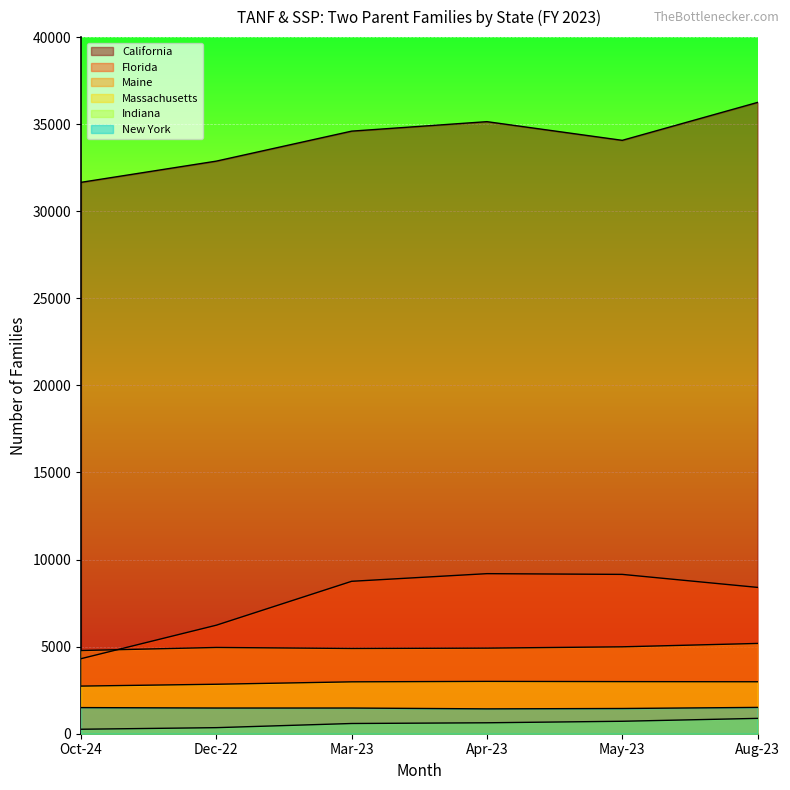

At which category does the chart reach its minimum across all series?

Oct-24